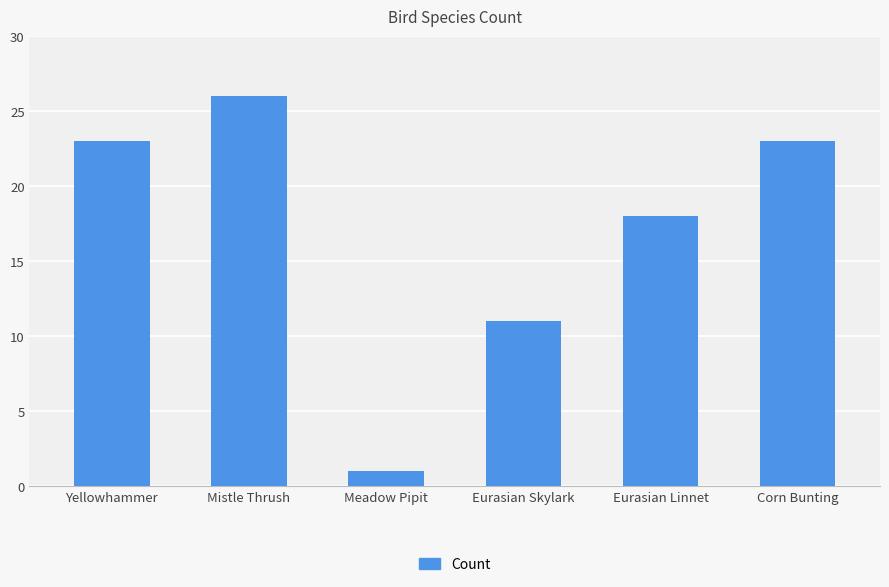

What is the label of the 6th bar from the right?

Yellowhammer